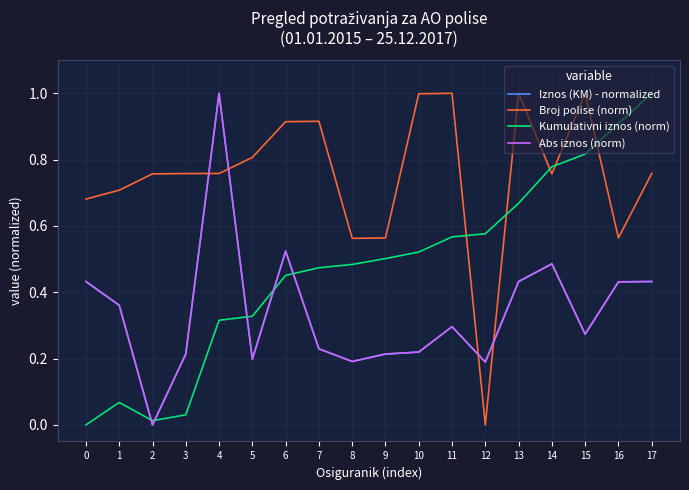

Does the chart display data point markers on the line(s)?

No